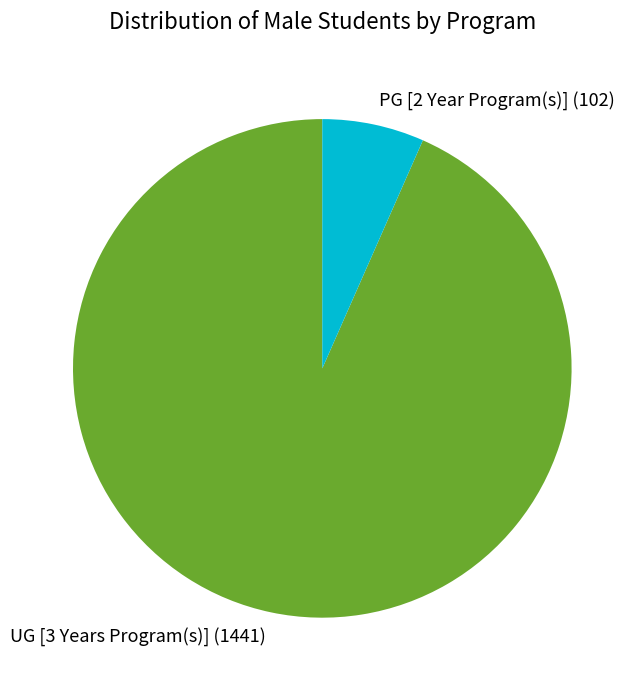

Approximately how many times larger is the value at PG [2 Year Program(s)] compared to UG [3 Years Program(s)]?

0.1